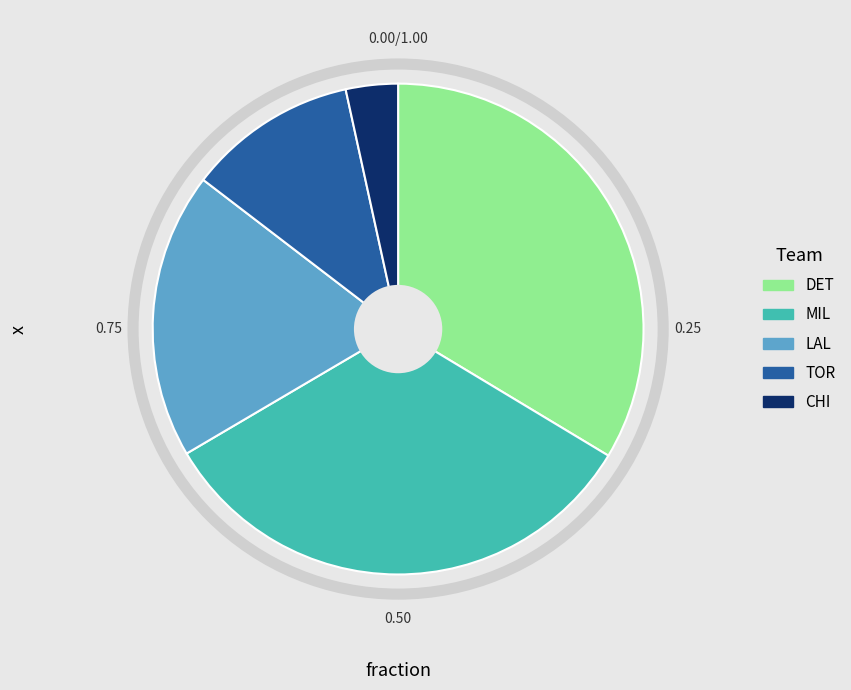

The TOR slice represents 11% of the pie. True or false?

True